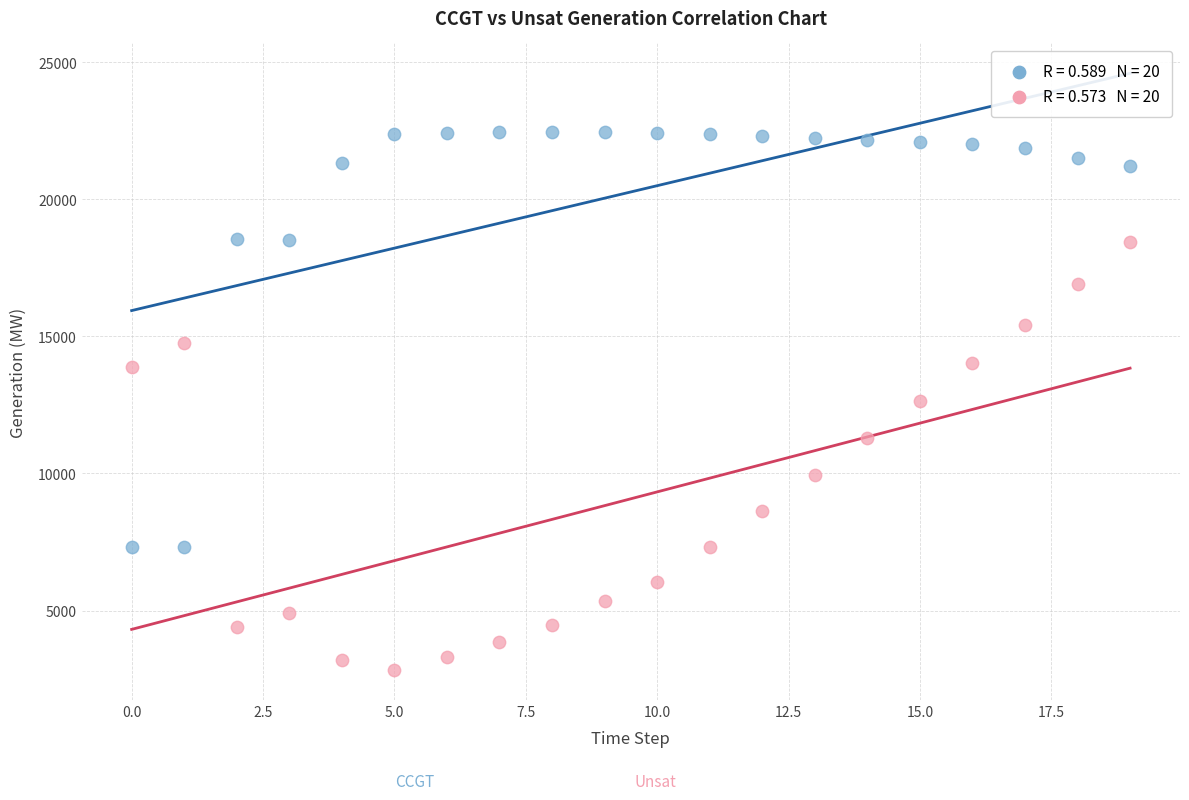

Across all data points, what is the range of Y values (max minus min)?

19626